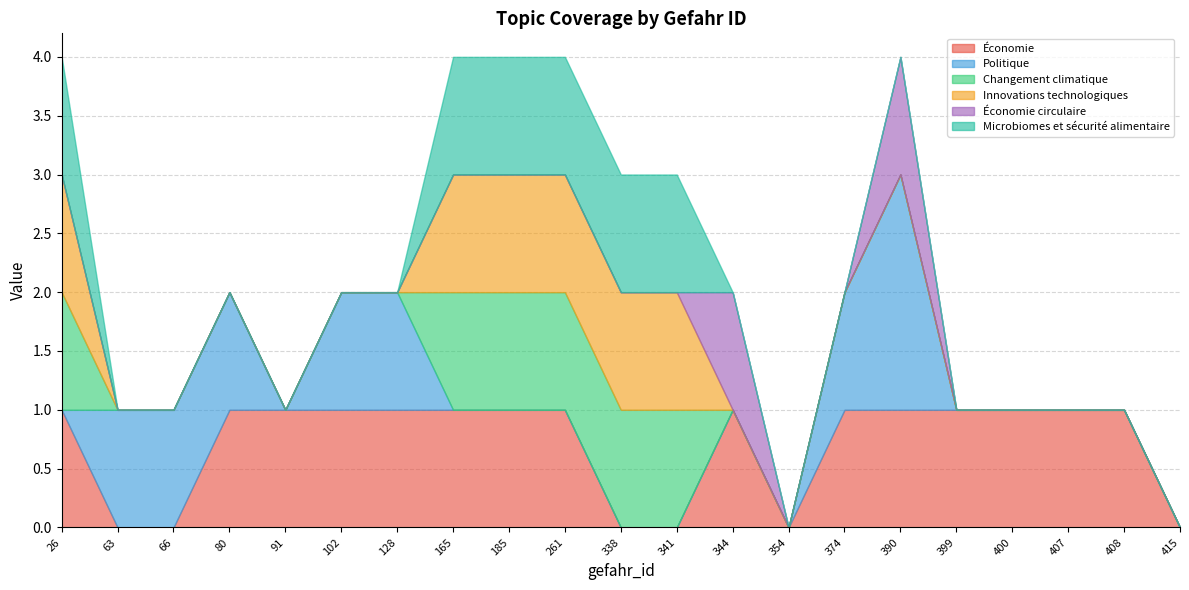

What is the spread (max minus min) of values at 261?

1